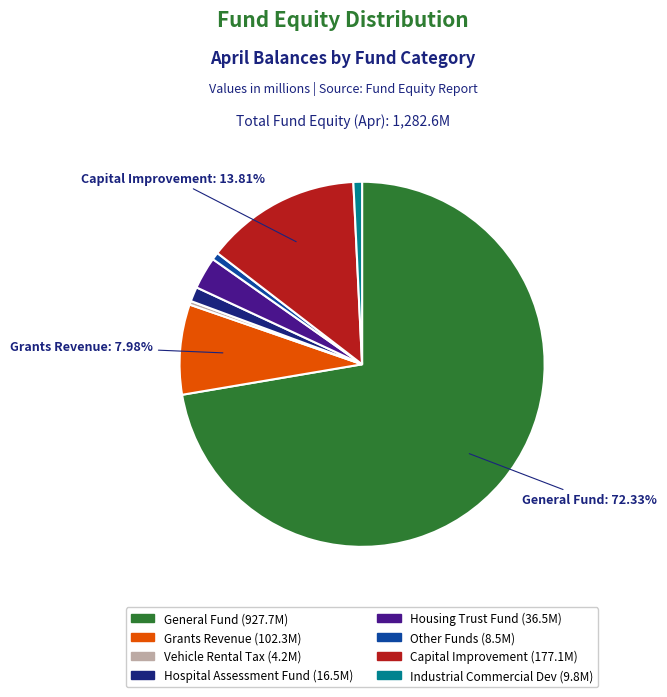

Is there any slice that represents more than half of the pie?

Yes